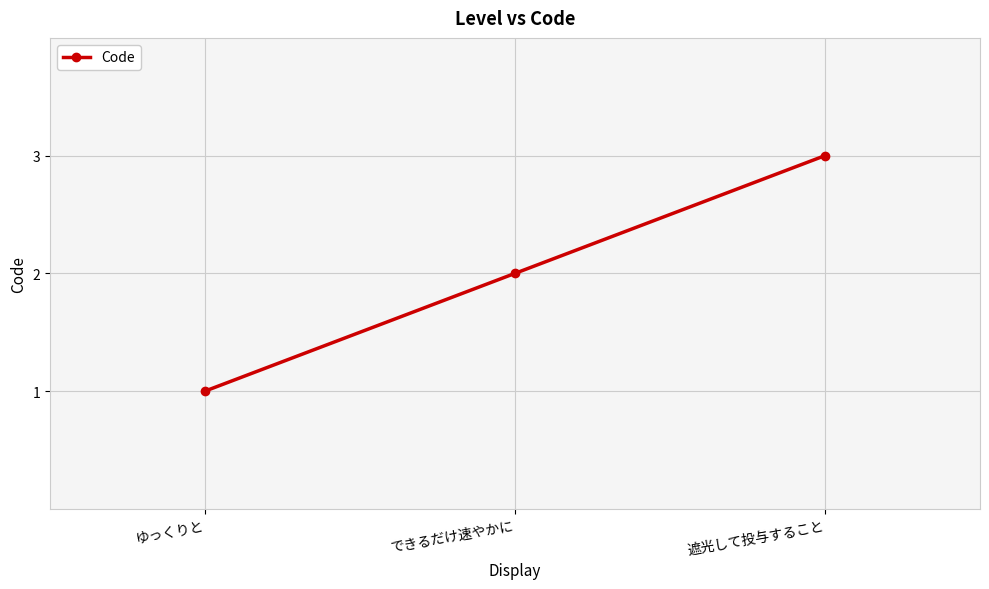

What is the sum of the values at できるだけ速やかに and 遮光して投与すること?

5